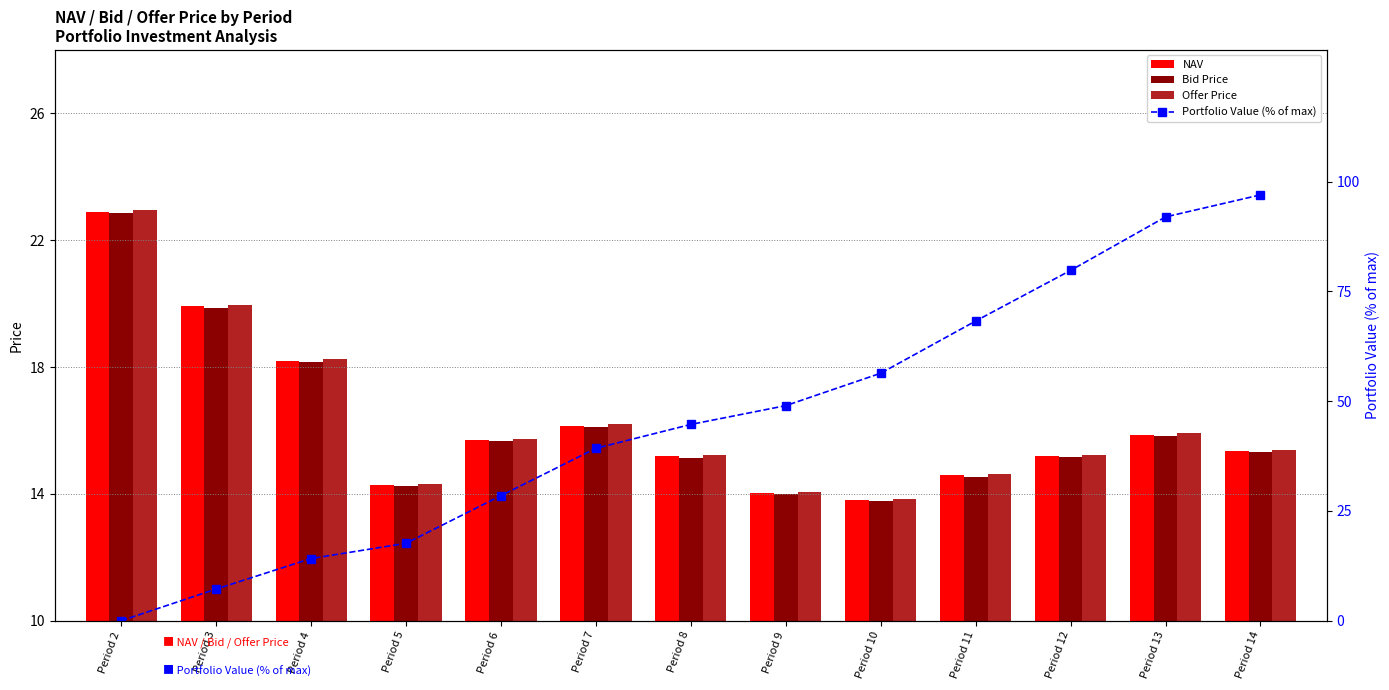

At which category is the sum across all series the highest?

Period 14